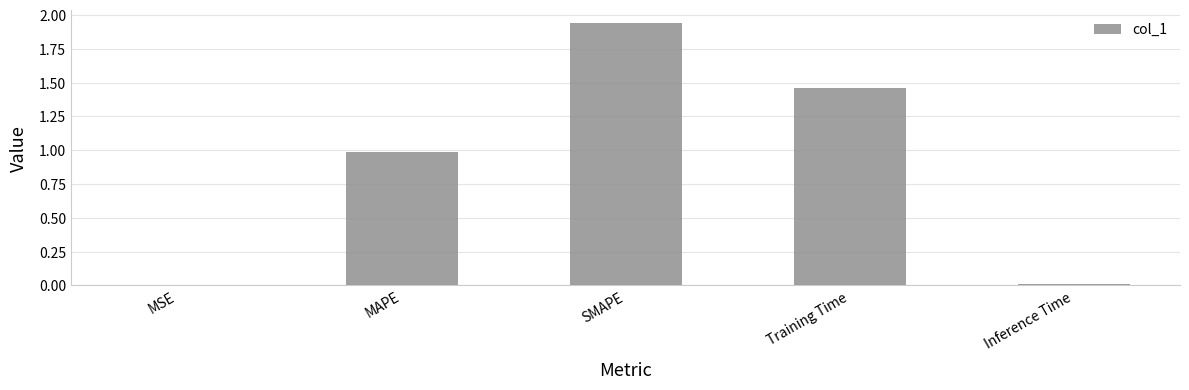

Which has a higher value, Inference Time or Training Time?

Training Time